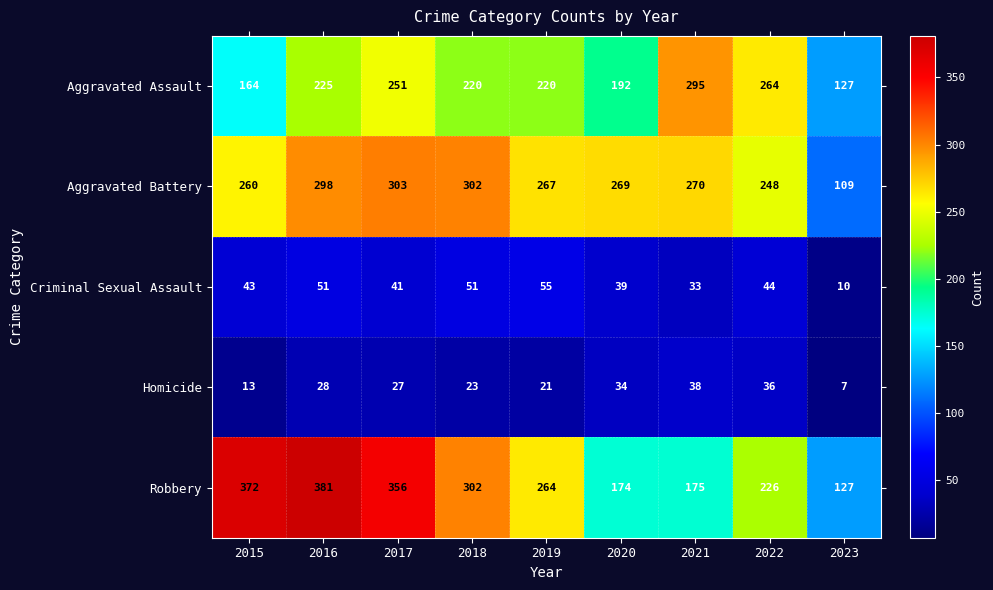

What is the difference between the highest and lowest values at 2017?

329